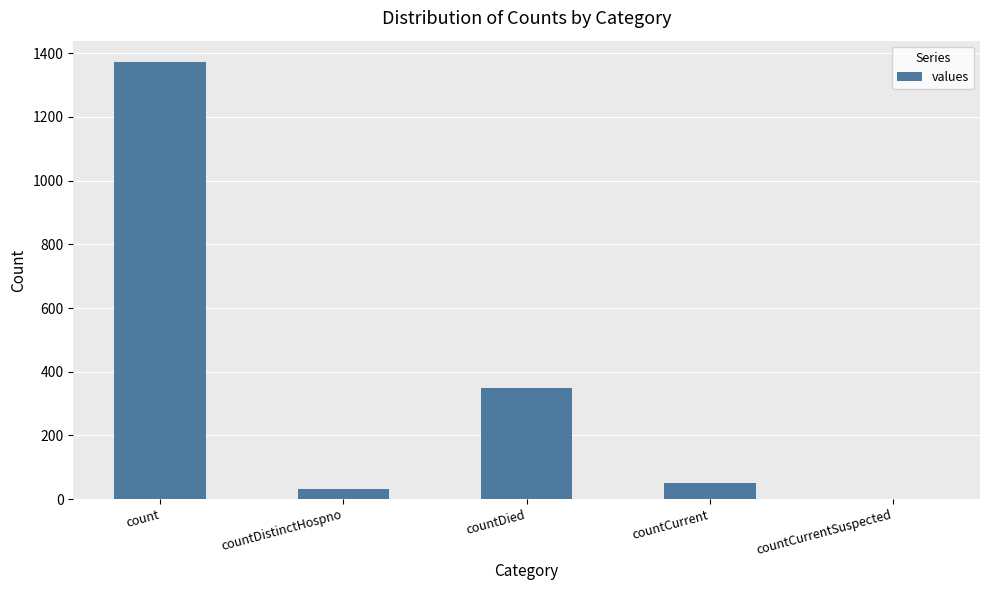

Which category has the highest value across all series?

count